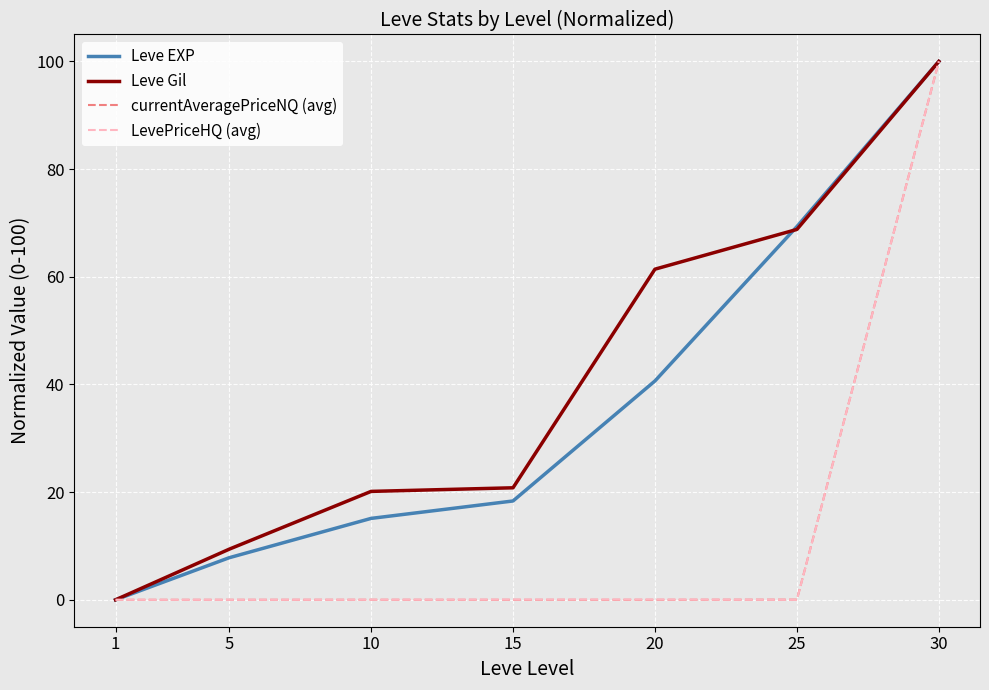

Rank the categories by Leve EXP value from lowest to highest.

1, 5, 10, 15, 20, 25, 30